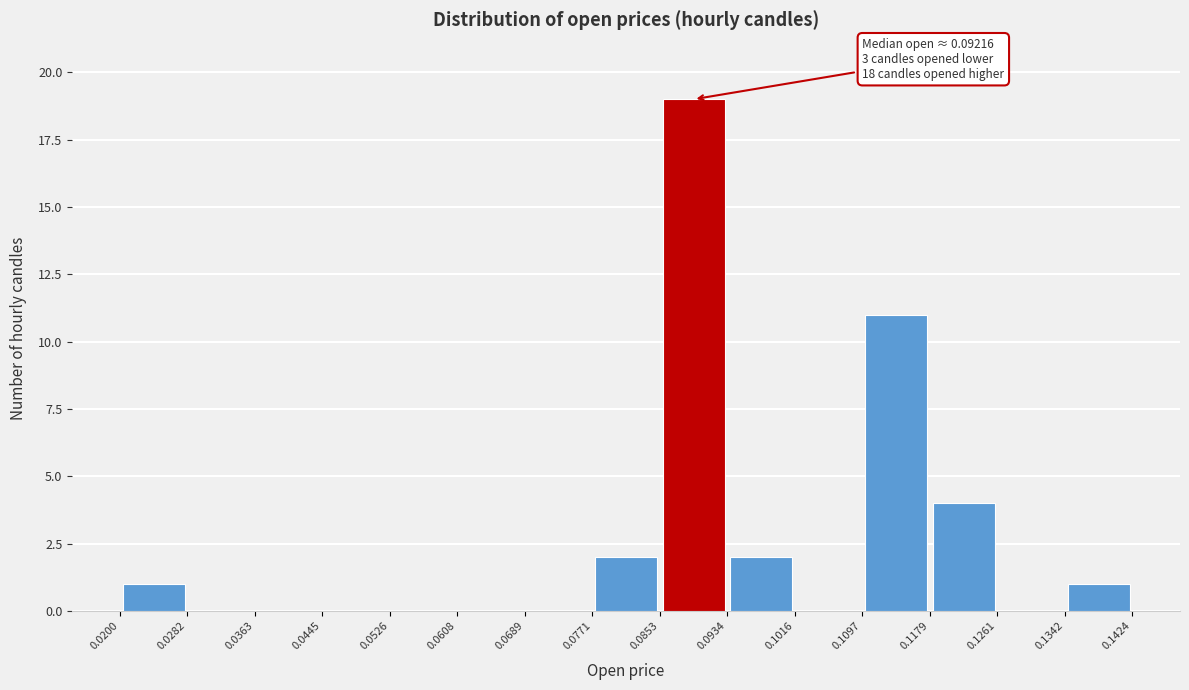

Which range on the x-axis has the tallest bar?

0.0853 to 0.0934